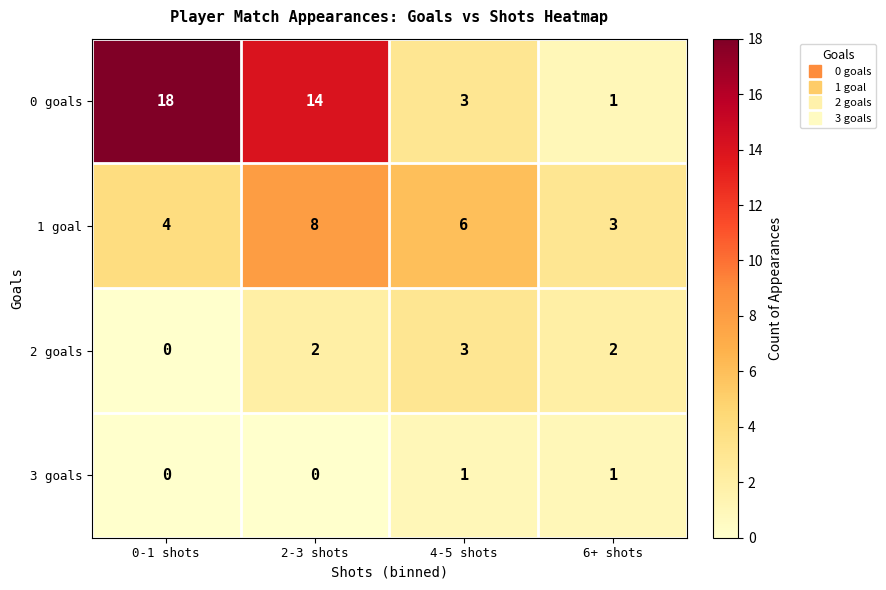

The 2 goals series shows 0 at 0-1 shots. True or false?

True